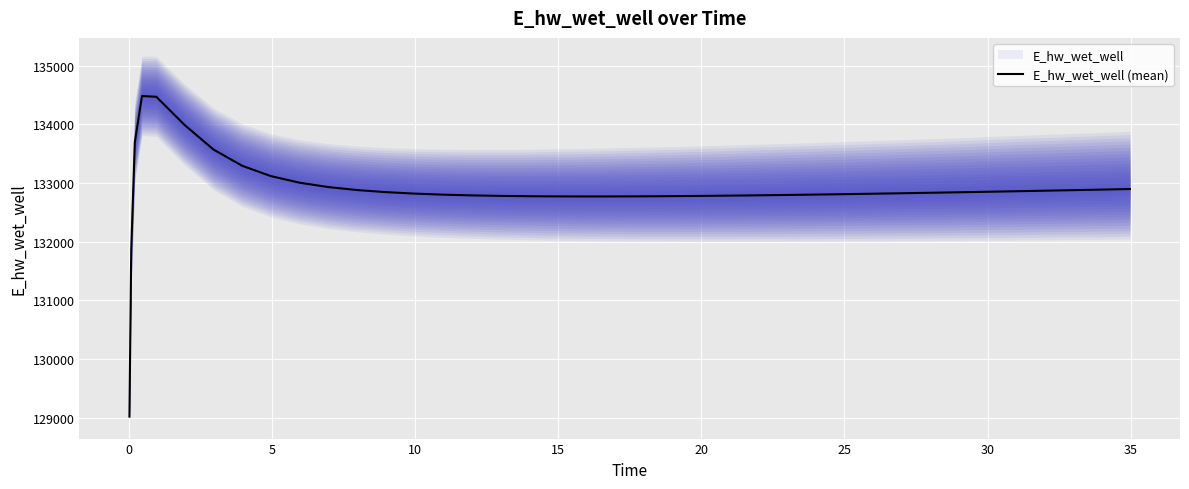

What is the value of the 40th point from the left?

132896.8